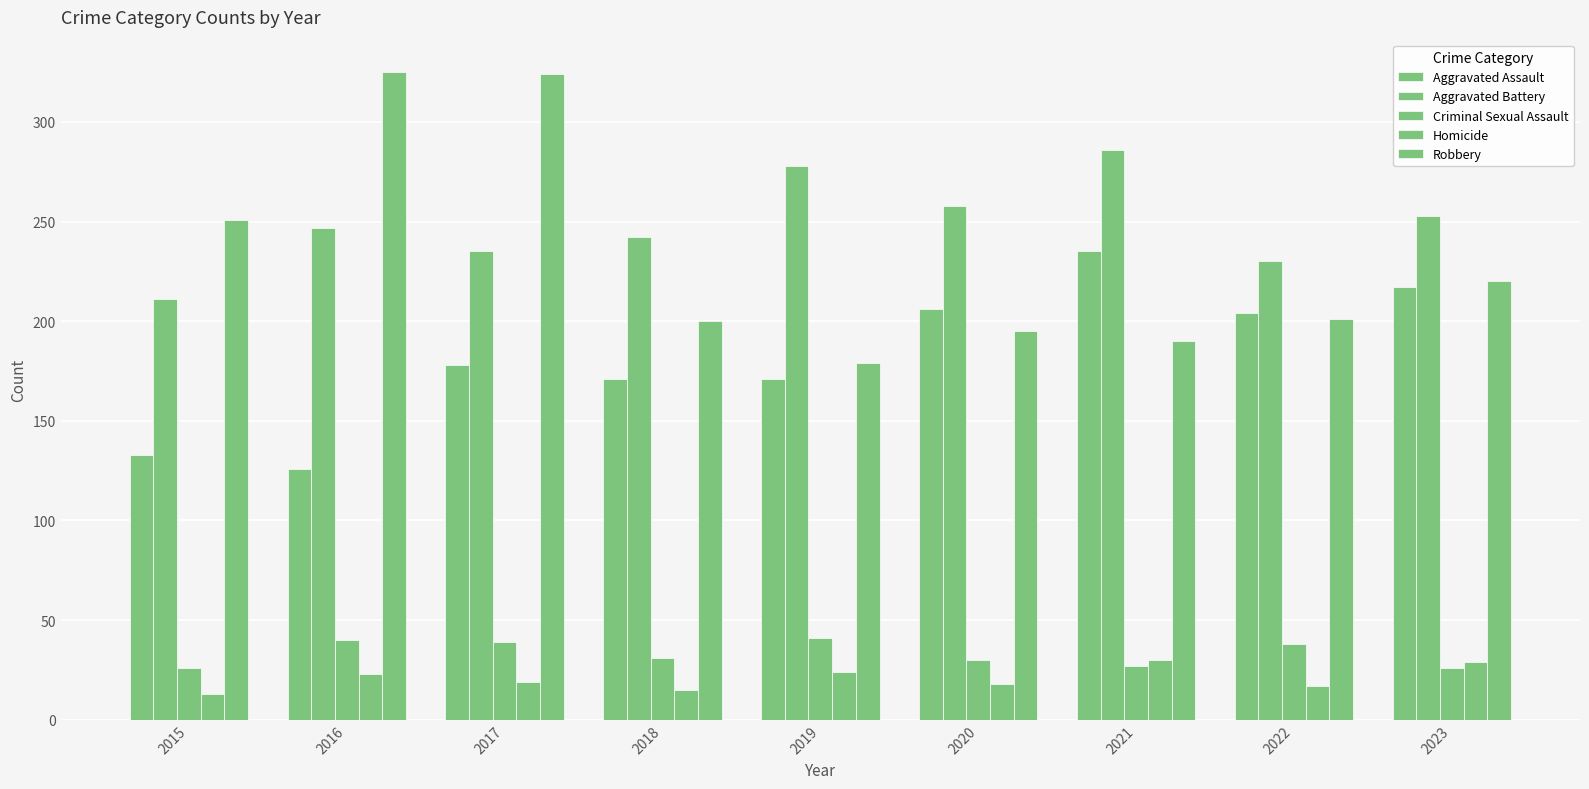

Which series has the largest range (max minus min)?

Robbery